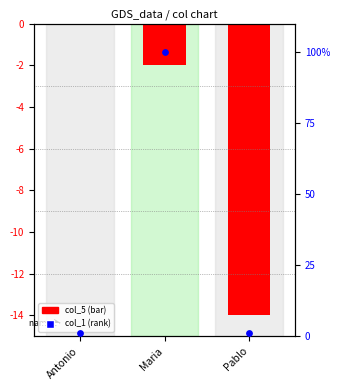

At how many categories does at least one series exceed 68?

1